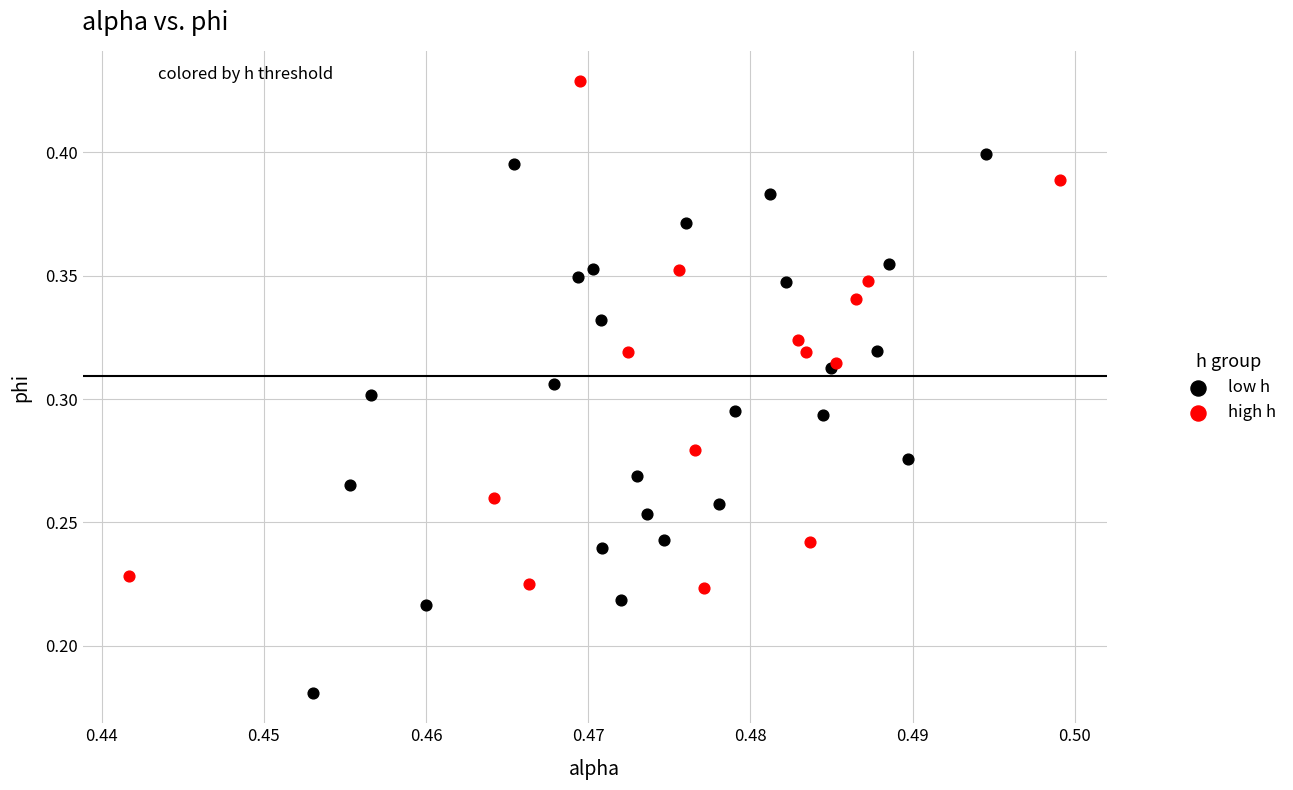

Which series has the largest Y range (max minus min)?

low h